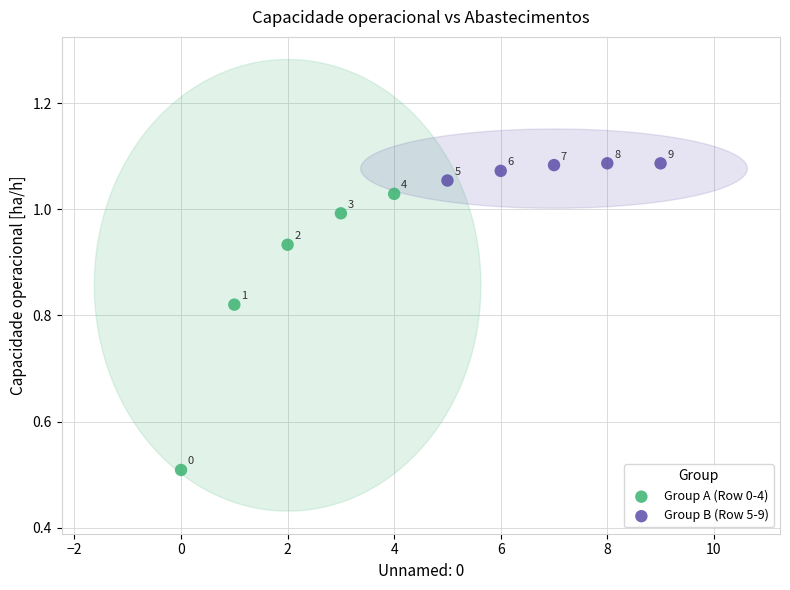

What are all the series names shown in the legend?

Group A (Row 0-4), Group B (Row 5-9)